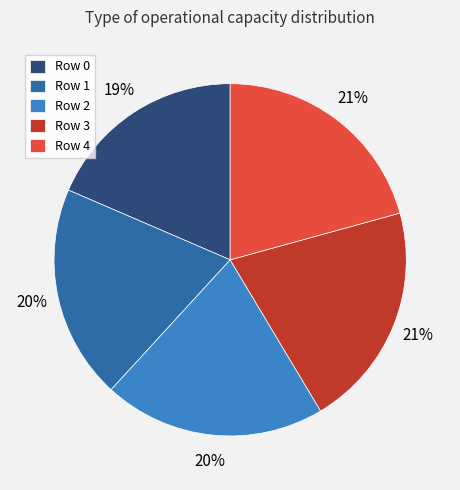

To the nearest percent, what portion does Row 2 represent?

20%